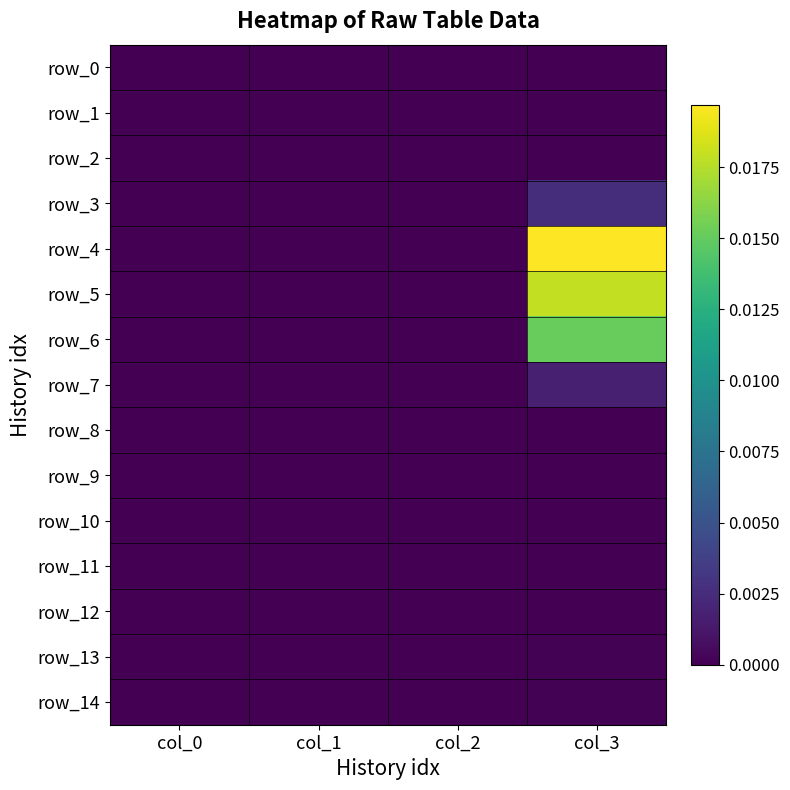

Which has a higher value, col_0 or col_2?

col_0